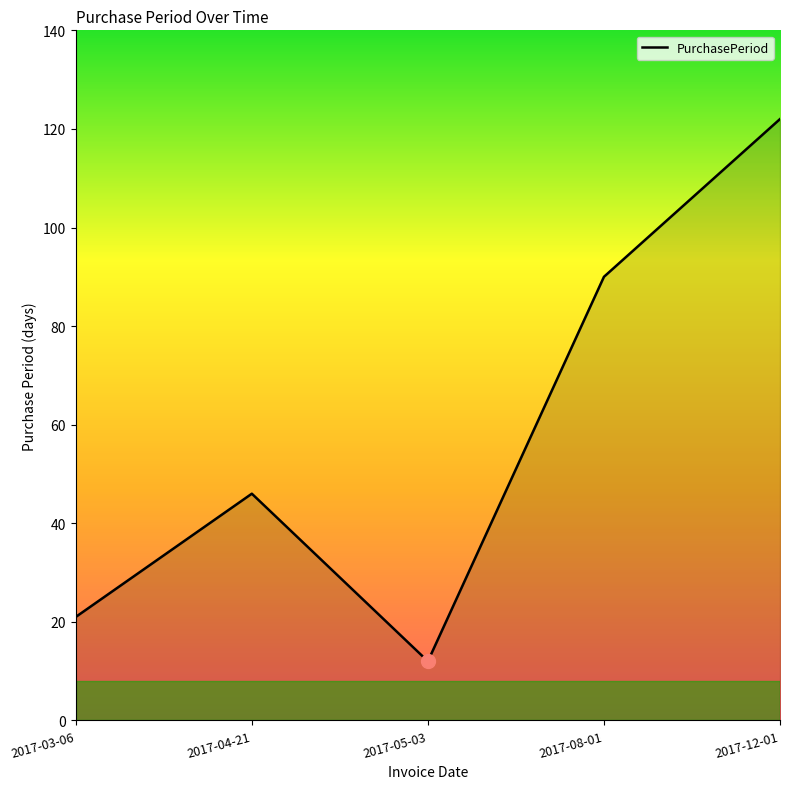

Which has a higher value, 2017-12-01 or 2017-08-01?

2017-12-01